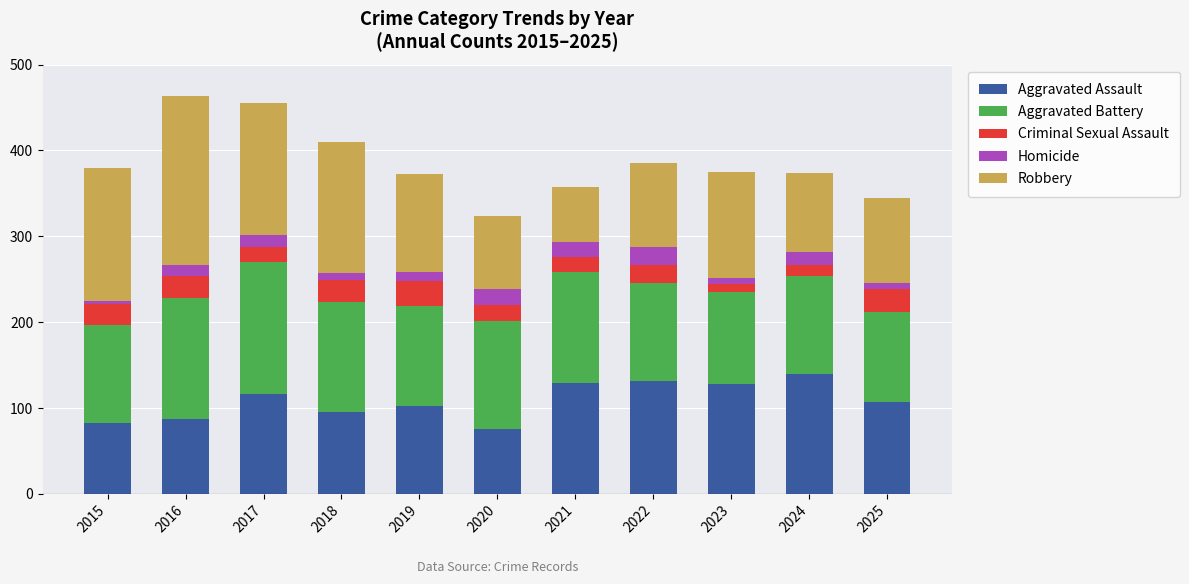

What is the lowest value of the Aggravated Assault series?

75